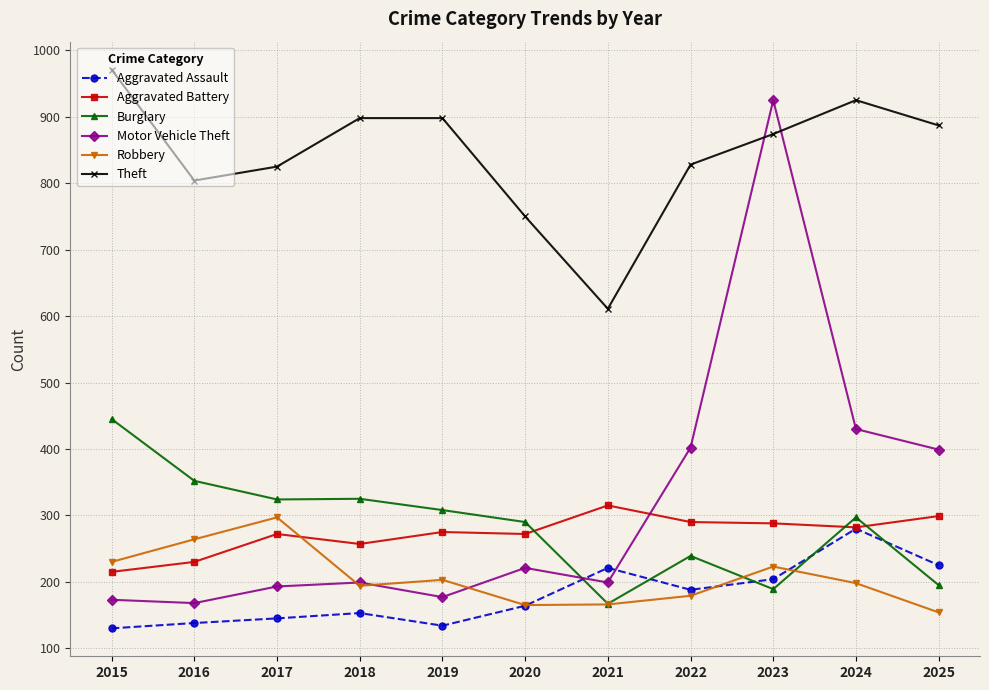

The Motor Vehicle Theft series shows 552 at 2023. True or false?

False